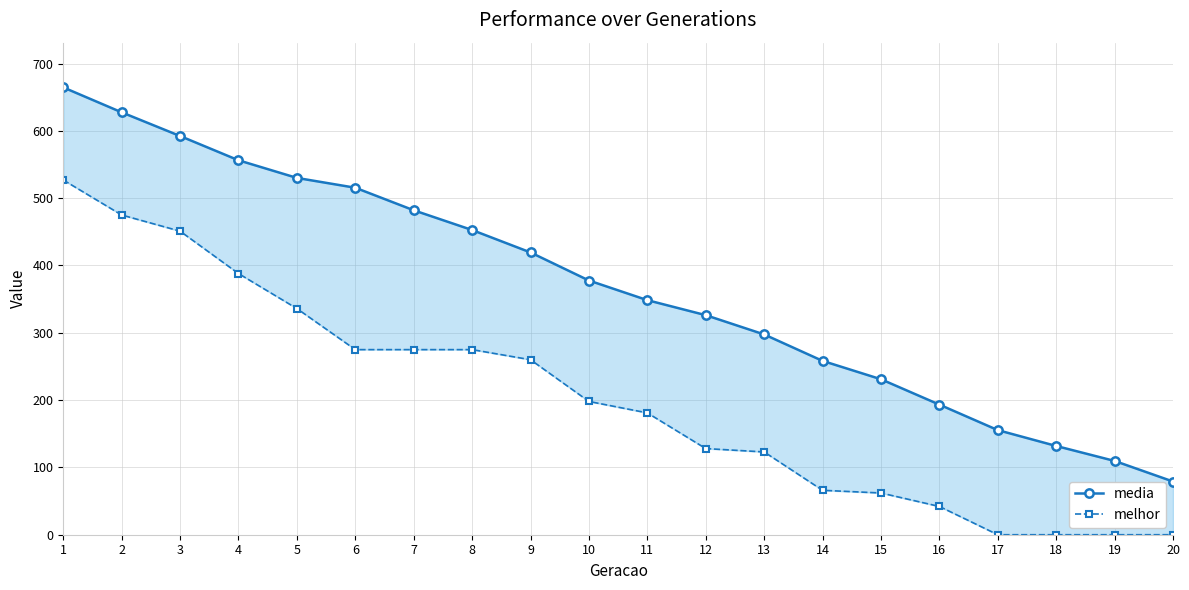

Does the chart display data point markers on the line(s)?

Yes